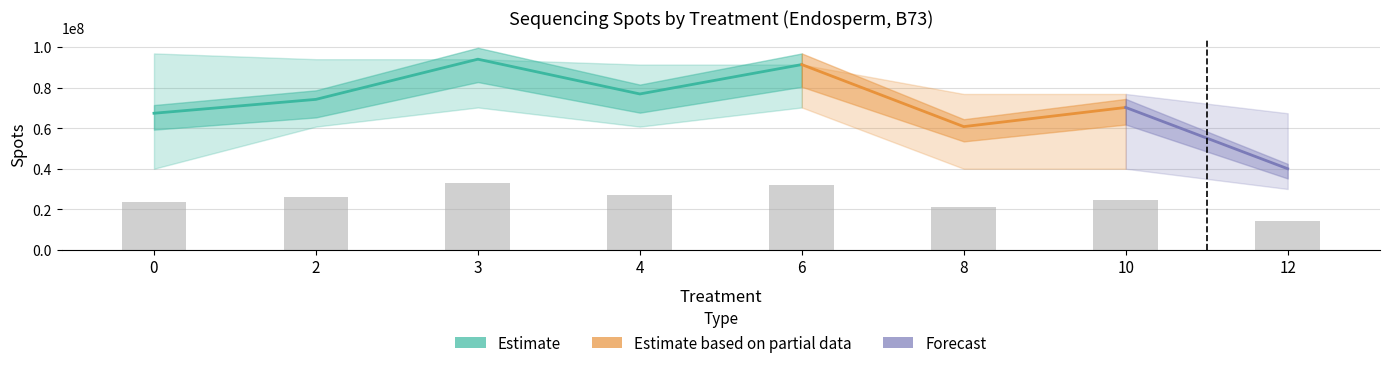

What is the difference between the second highest and minimum values in the spots_lower series?

40210683